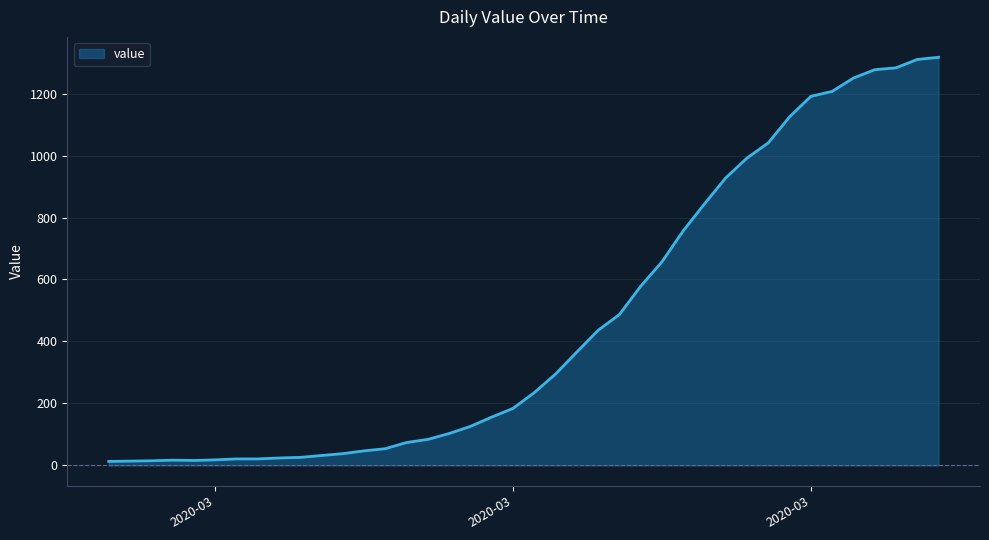

What is the greatest value displayed?

1317